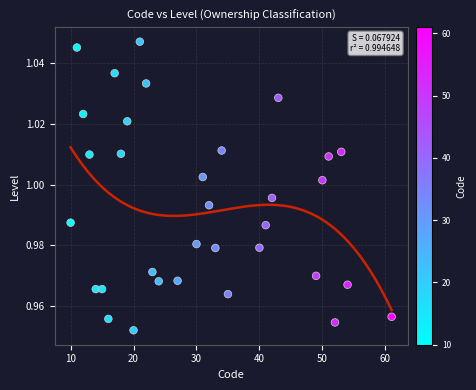

How many data points are displayed?

33